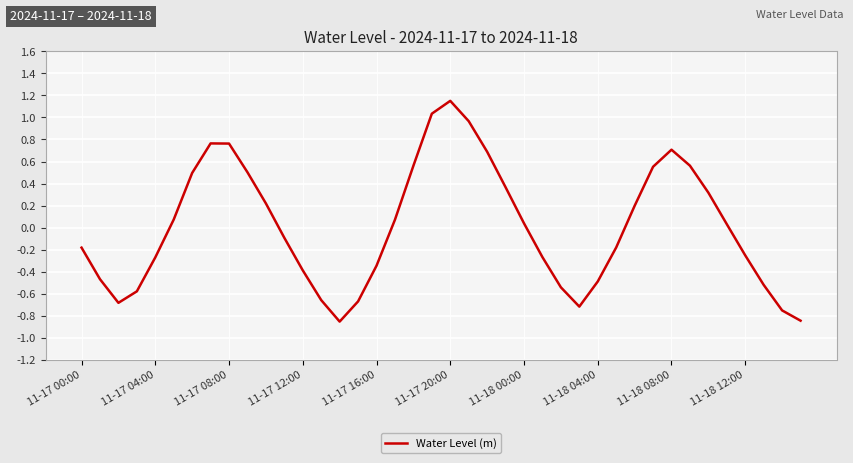

What is the difference between the maximum and minimum values?

2.0